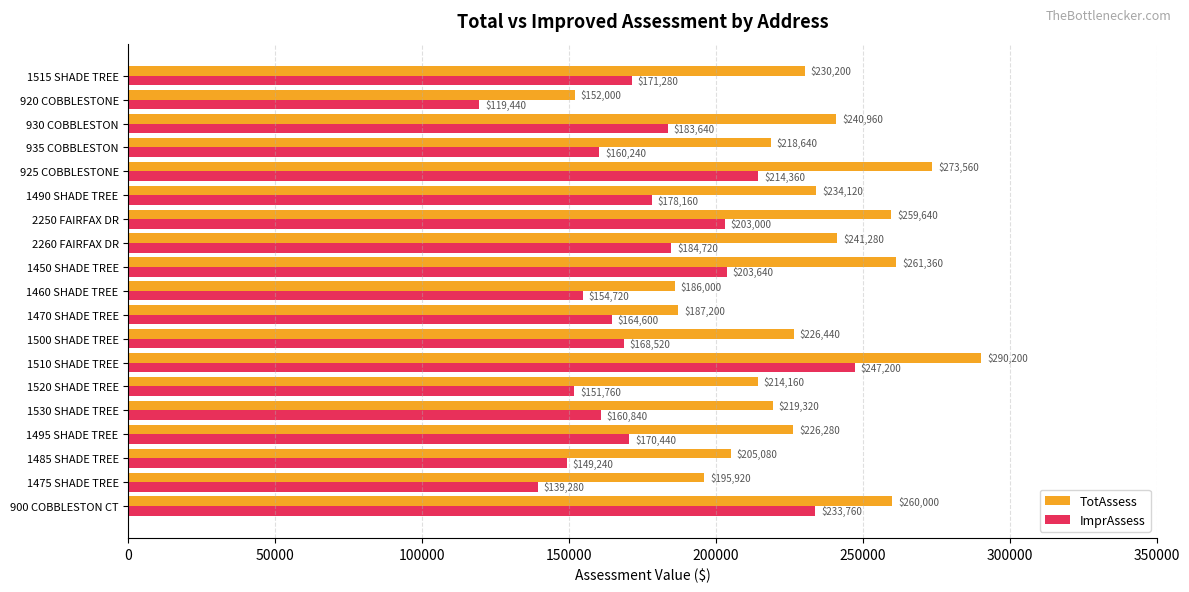

Count the number of categories in the chart.

19